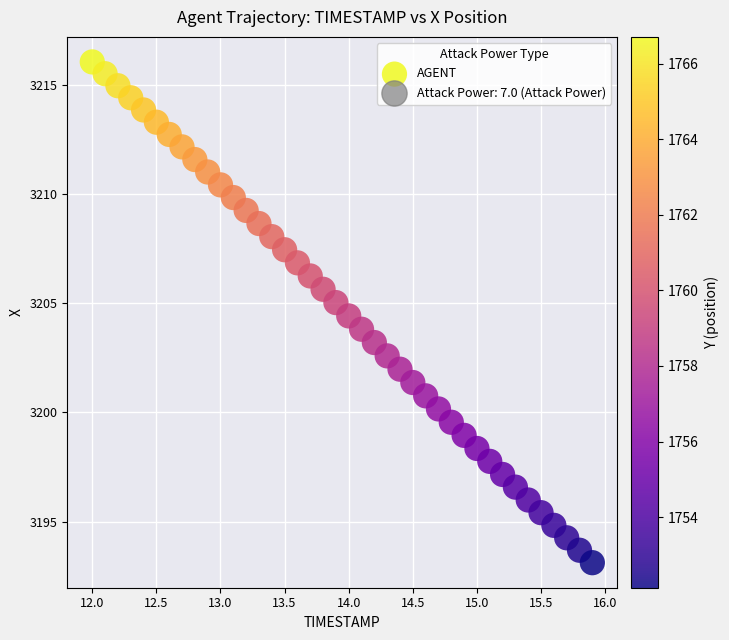

What is the range of Y values (max minus min)?

22.9